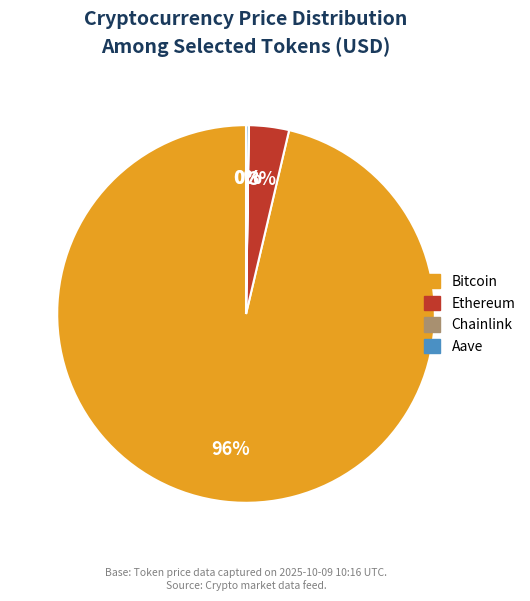

To the nearest percent, what is the average slice percentage?

25%